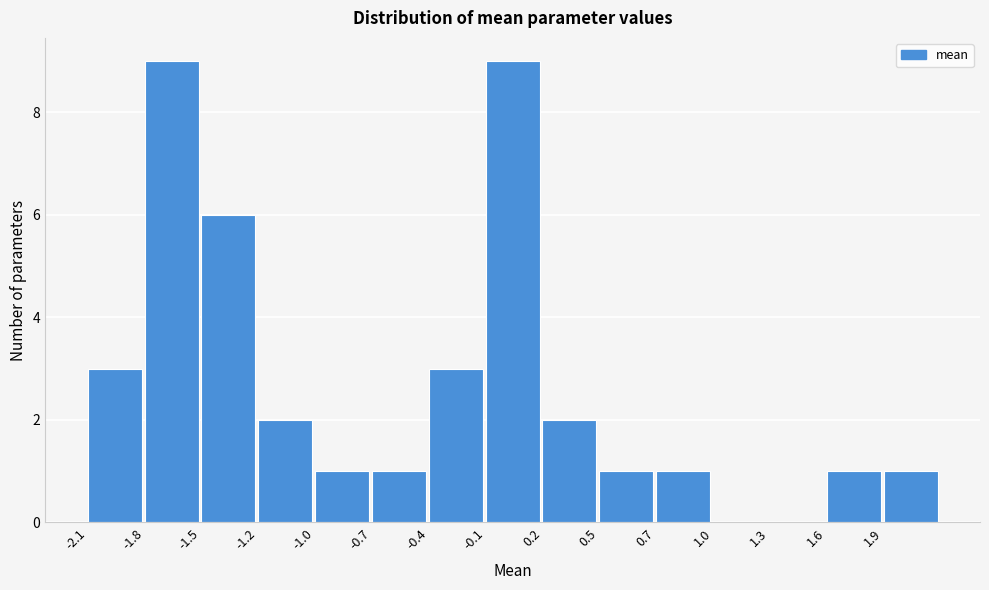

Reading left to right, extract all data points from this chart.

-2.1=3	-1.8=9	-1.5=6	-1.2=2	-1.0=1	-0.7=1	-0.4=3	-0.1=9	0.2=2	0.5=1	0.7=1	1.0=0	1.3=0	1.6=1	1.9=1